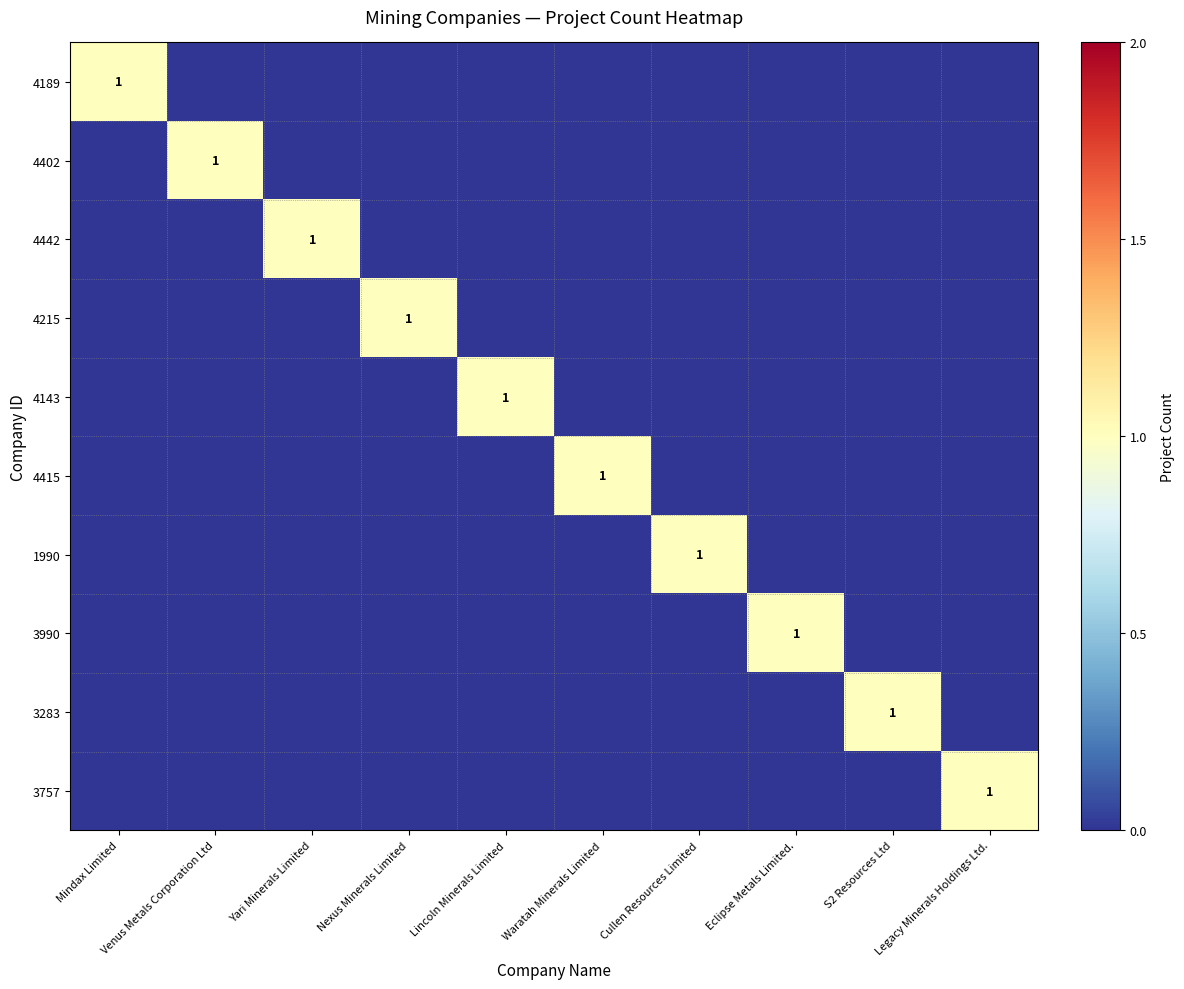

How many categories are shown in the chart?

10